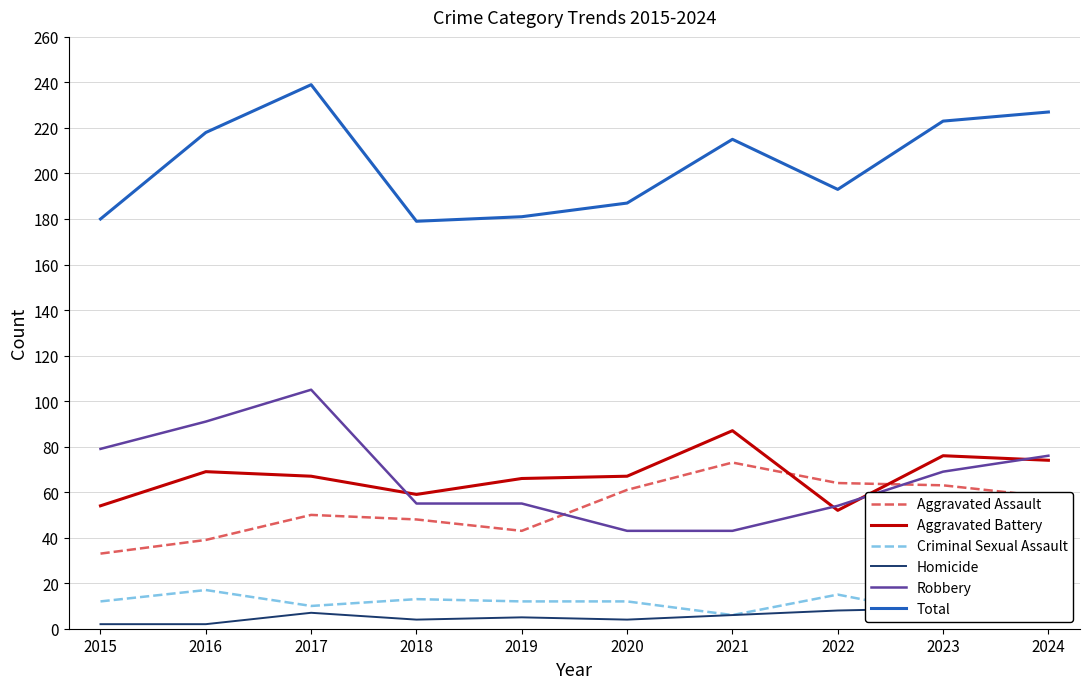

At 2021, list the series in order from largest to smallest.

Total, Aggravated Battery, Aggravated Assault, Robbery, Criminal Sexual Assault, Homicide